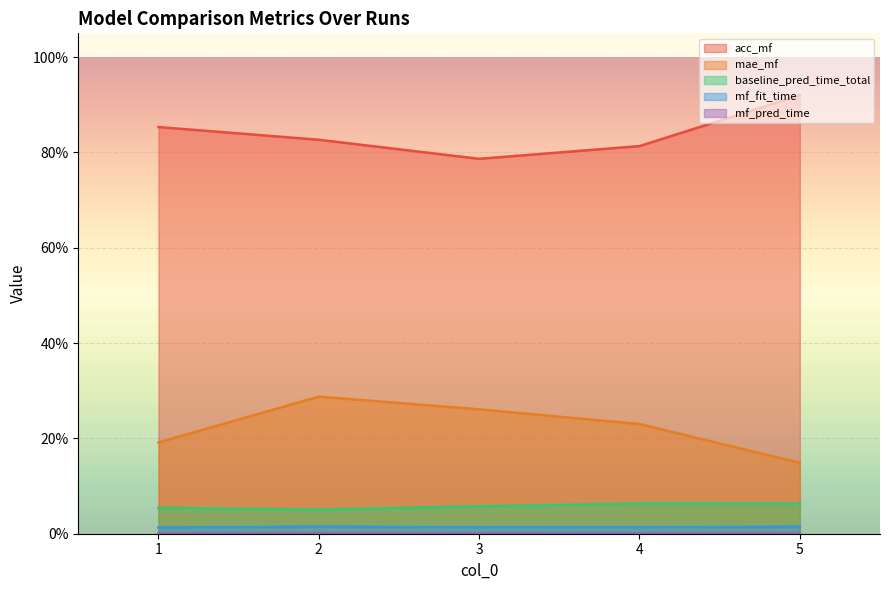

What are all the series names shown in the legend?

acc_mf, mae_mf, baseline_pred_time_total, mf_fit_time, mf_pred_time